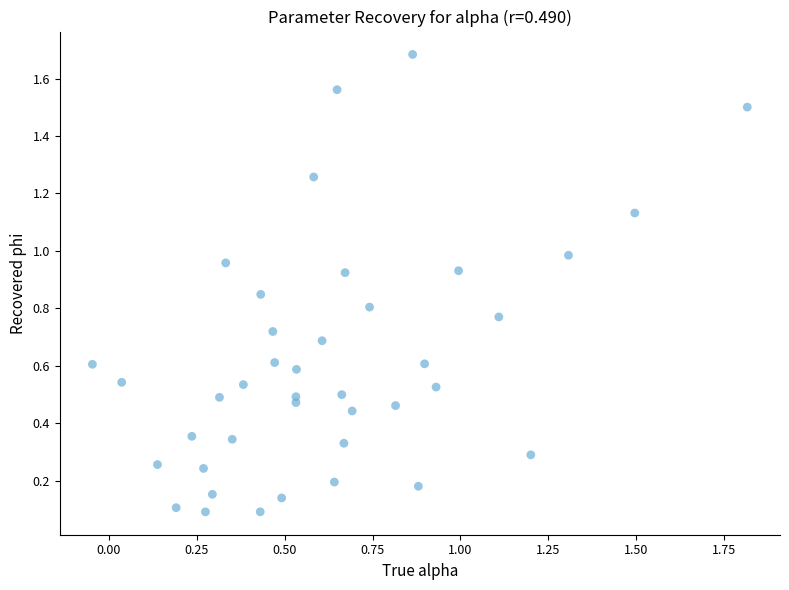

What is the range of X values (max minus min)?

1.9